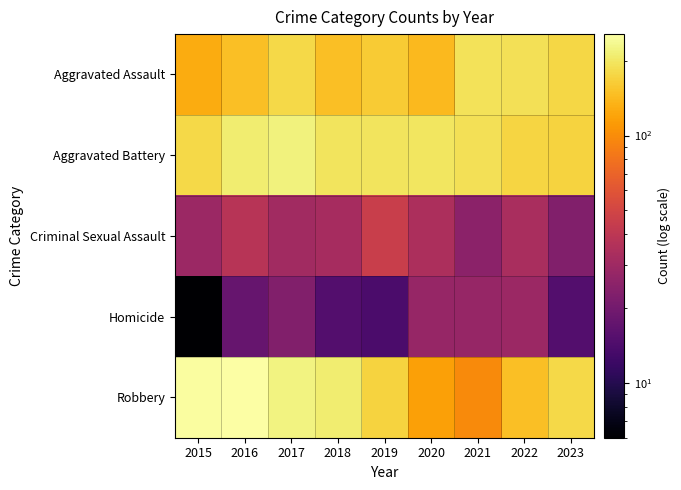

Which series has the largest total across all categories?

Aggravated Battery